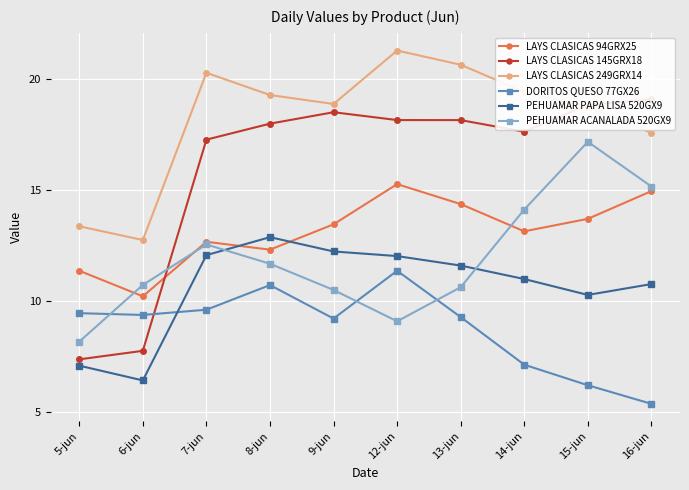

Which has a higher value, 16-jun or 5-jun?

16-jun